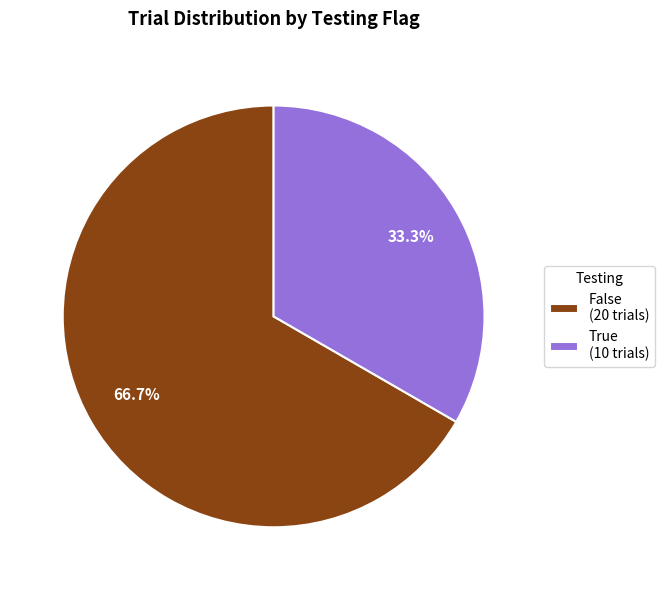

Rank the categories by value from highest to lowest.

False, True